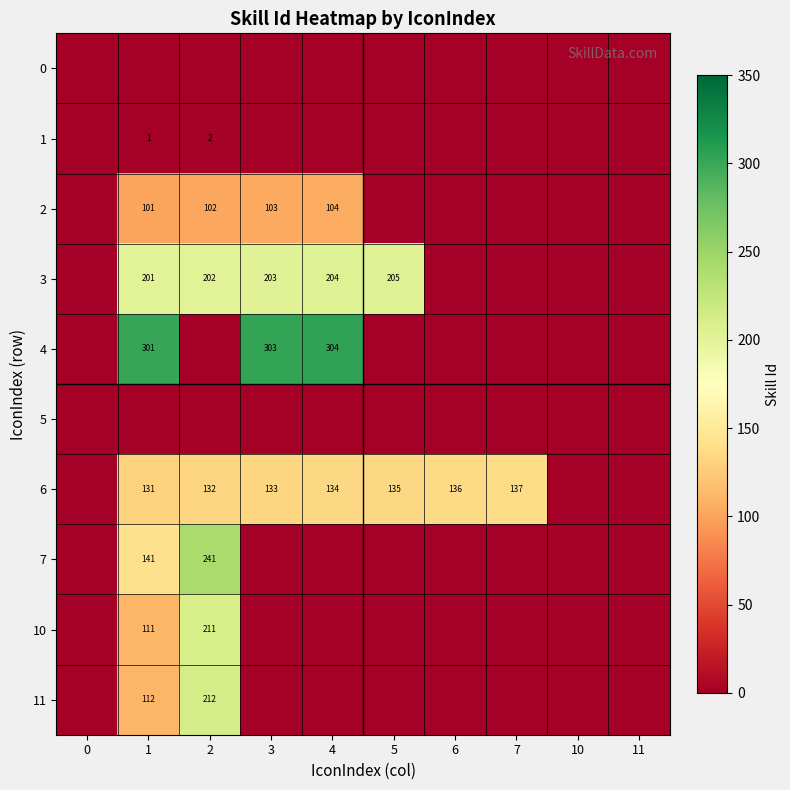

Is it true that 2 equals 26 at 3?

False